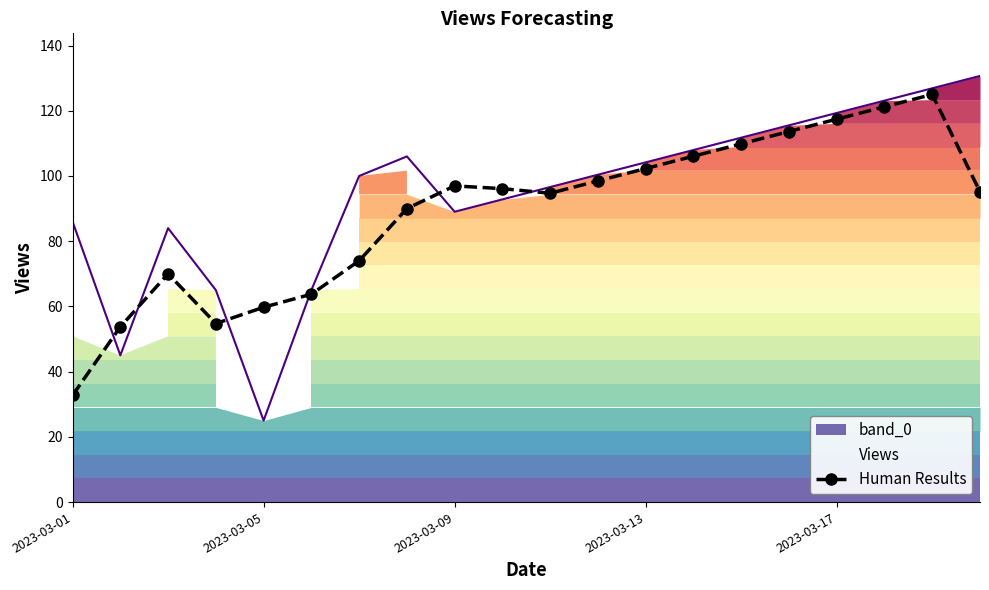

What is the greatest value displayed?

125.0